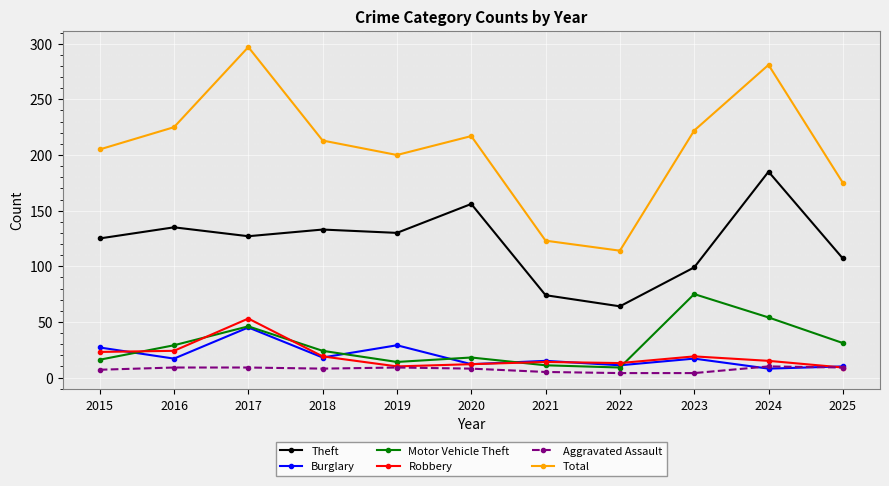

True or false: Robbery and Motor Vehicle Theft intersect in this chart.

True